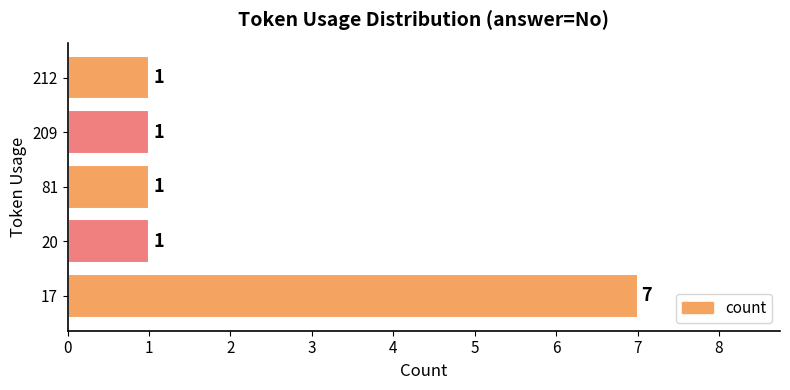

What is the ratio of the value at 17 to the value at 212?

7.0